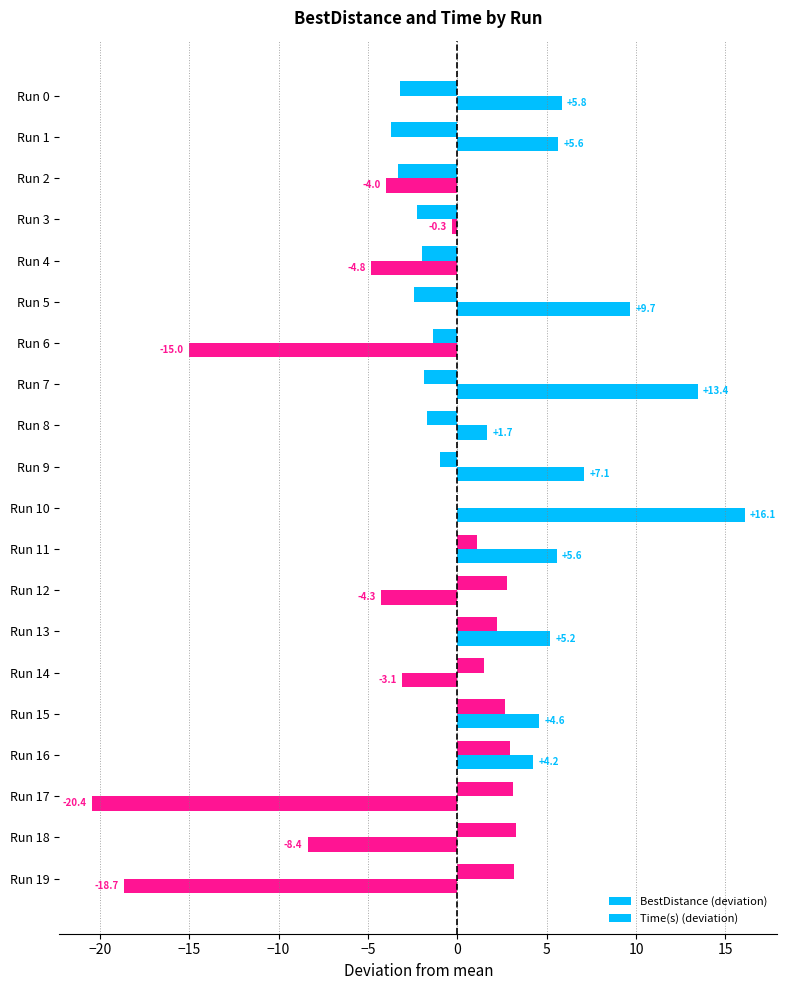

How many series are shown in this chart?

2